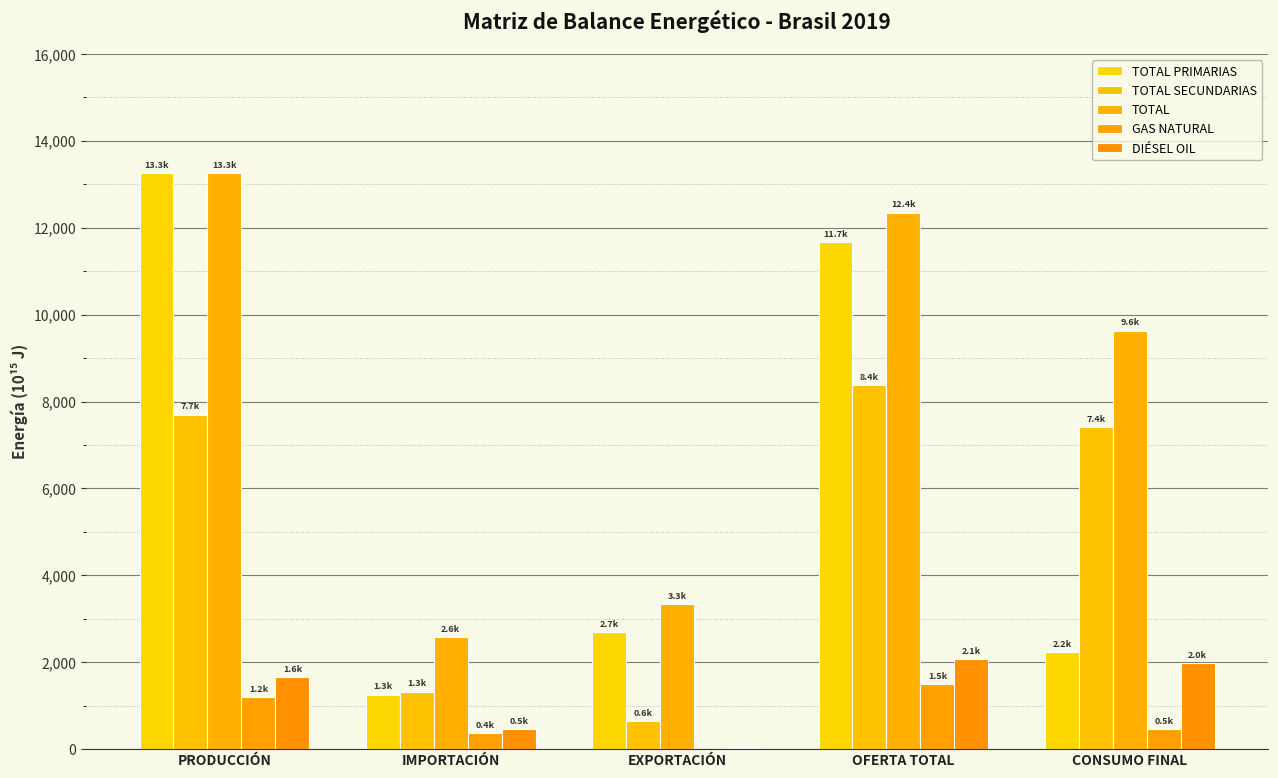

Reading left to right, what are all the values shown in this chart?

TOTAL PRIMARIAS: 13258.5	1256.7	2698.3	11679.9	2225.2
TOTAL SECUNDARIAS: 7699.4	1325.5	640.4	8370.4	7410.5
TOTAL: 13258.5	2582.2	3338.7	12350.9	9635.7
GAS NATURAL: 1203.1	360.1	0.0	1498.7	466.4
DIÉSEL OIL: 1649.4	460.4	21.2	2080.5	1985.9